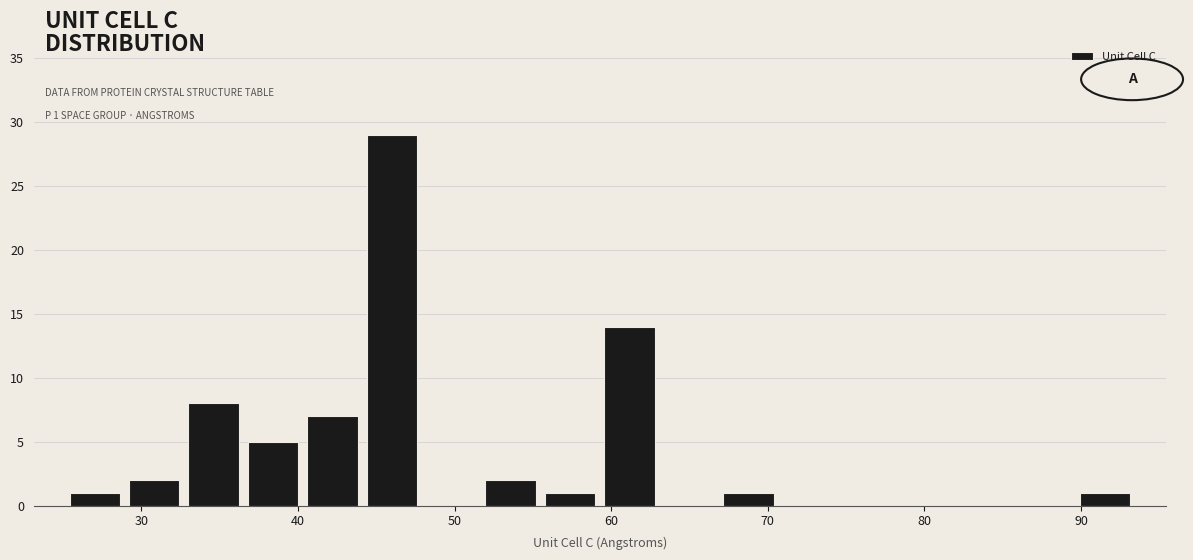

Around what value on the x-axis is the tallest bar? Give the approximate position of its centre, as read against the axis.

46